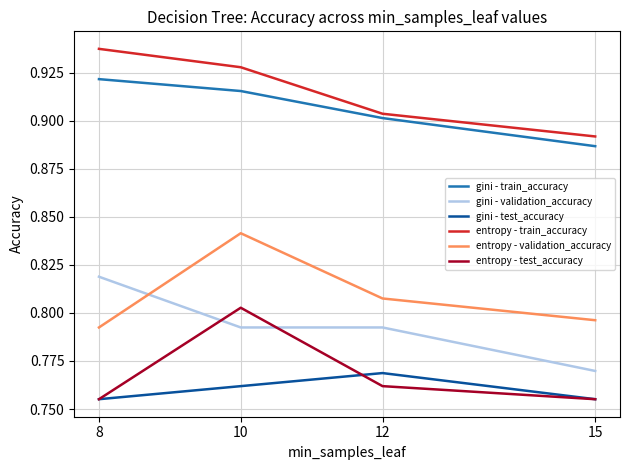

Is this an area chart (filled region under the line)?

No